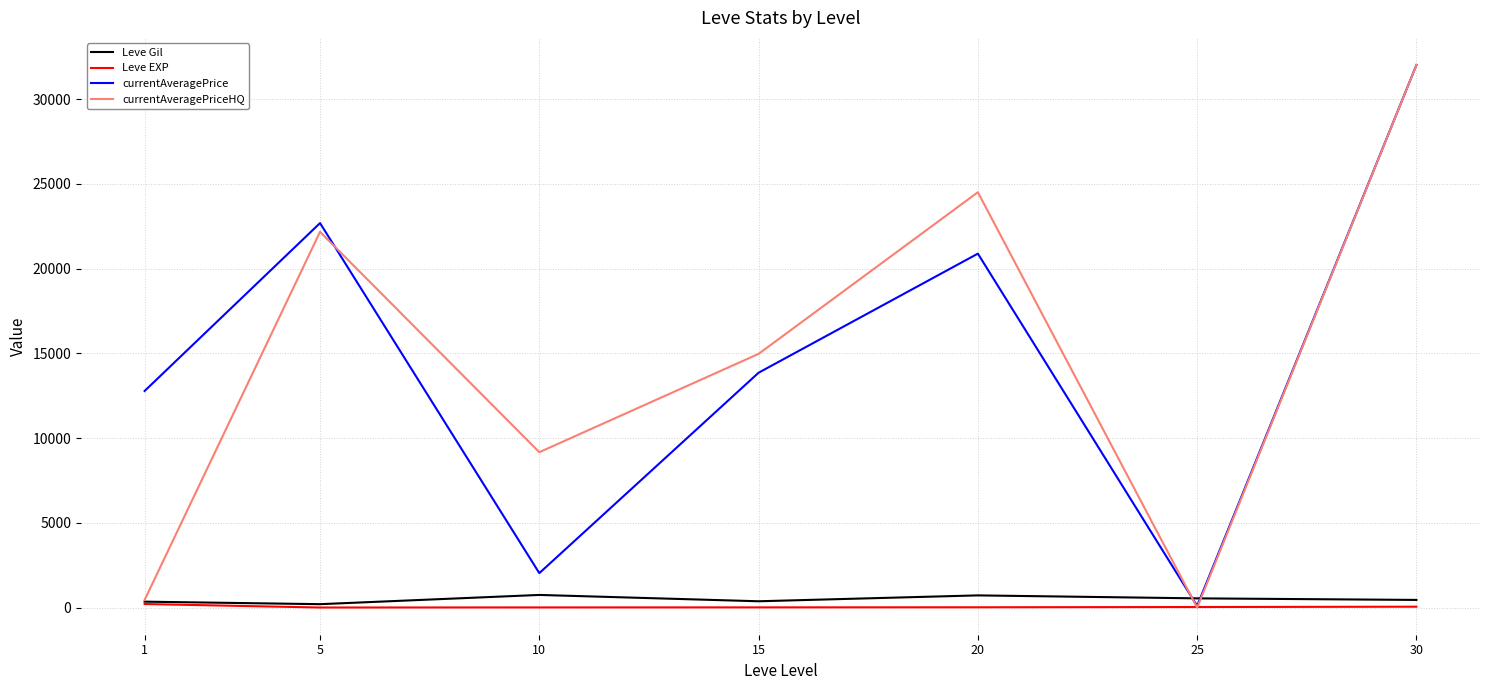

What is the spread (max minus min) of values at 5?

22677.8